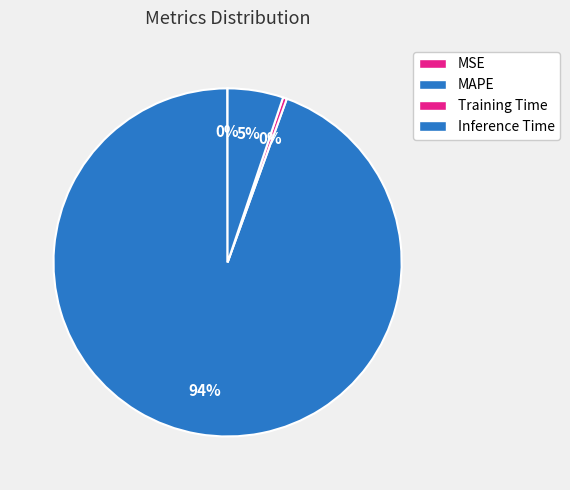

Count the number of slices in the pie.

4